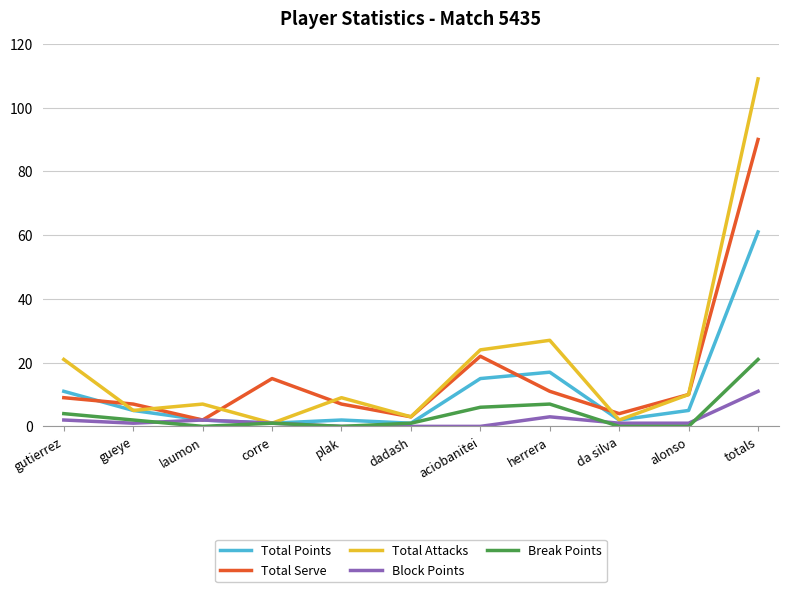

Is the value of Break Points at gueye greater than the value of Total Serve at gutierrez?

No